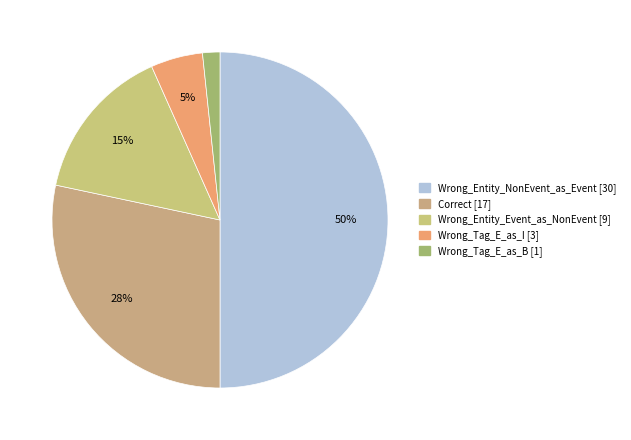

Count the number of slices in the pie.

5